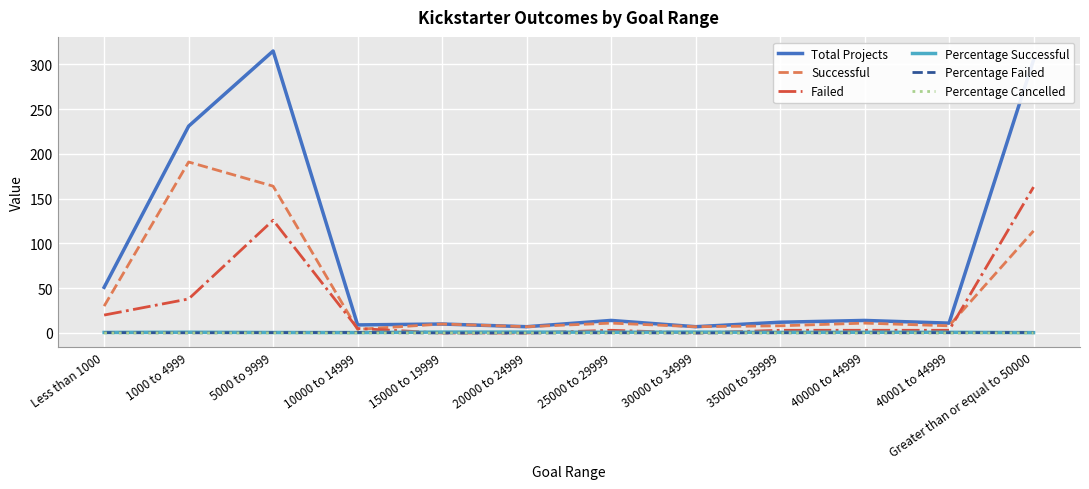

Which category has the highest value across all series?

5000 to 9999